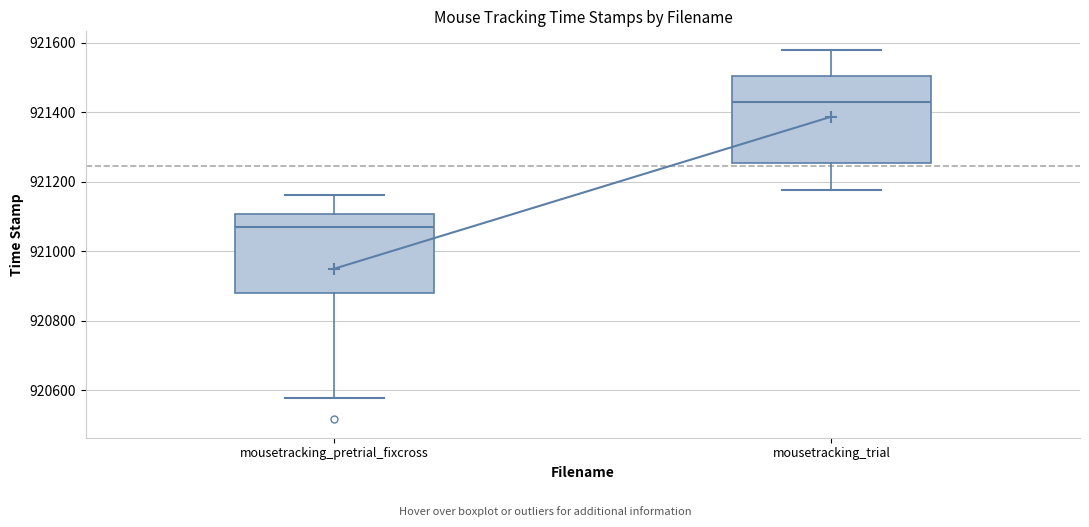

Reading left to right, transcribe this box plot: for each box, give where its median line is, the range the box spans, and where its two whiskers end, as read against the y-axis. The values are not printed on the chart, so give them approximately, as read against the axis.

mousetracking_pretrial_fixcross: median 921060, box 920880 to 921100, whiskers 920580 to 921160
mousetracking_trial: median 921420, box 921260 to 921500, whiskers 921180 to 921580